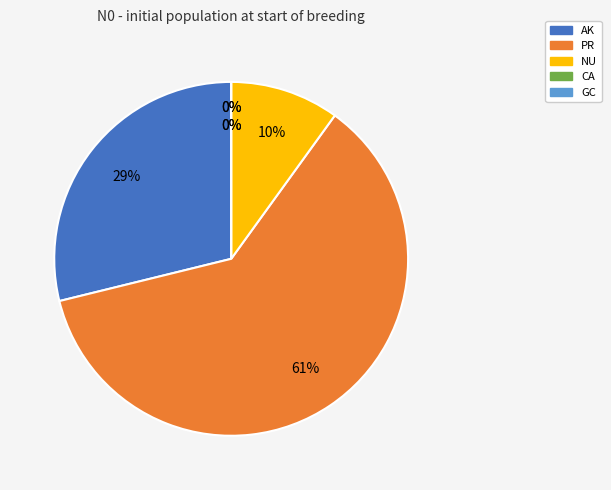

What percentage is the PR slice, to the nearest percent?

61%